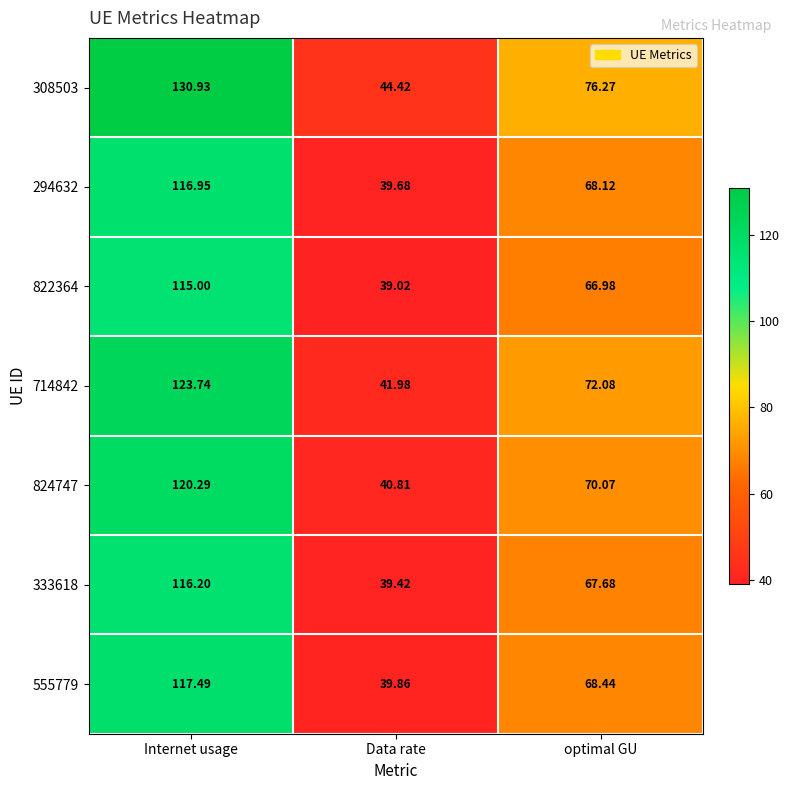

Which label corresponds to the smallest value in the chart?

Data rate